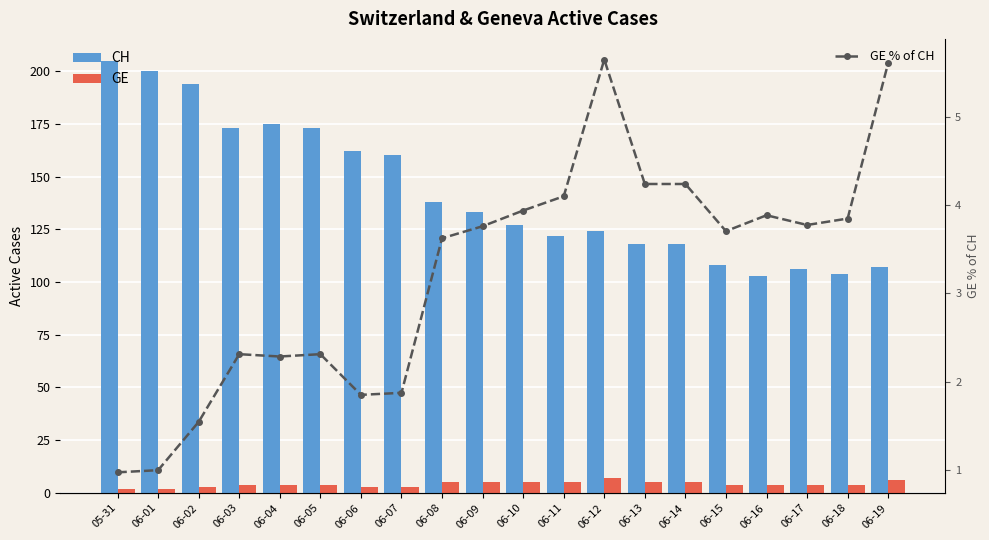

Reading right to left, extract all data points from this chart.

CH: 107.0	104.0	106.0	103.0	108.0	118.0	118.0	124.0	122.0	127.0	133.0	138.0	160.0	162.0	173.0	175.0	173.0	194.0	200.0	205.0
GE: 6.0	4.0	4.0	4.0	4.0	5.0	5.0	7.0	5.0	5.0	5.0	5.0	3.0	3.0	4.0	4.0	4.0	3.0	2.0	2.0
GE % of CH: 5.6	3.8	3.8	3.9	3.7	4.2	4.2	5.6	4.1	3.9	3.8	3.6	1.9	1.9	2.3	2.3	2.3	1.5	1.0	1.0